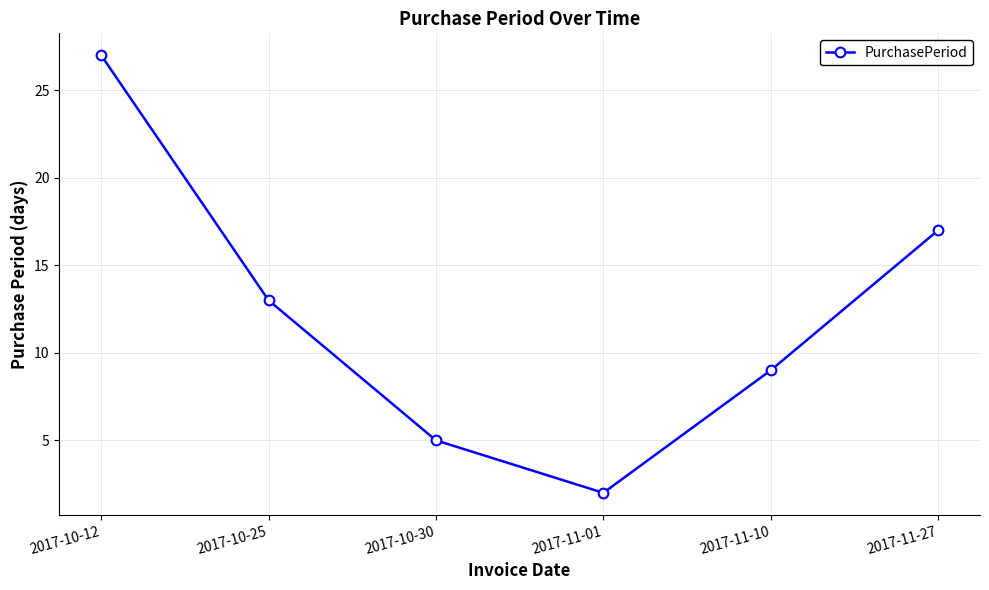

Count the number of categories in the chart.

6